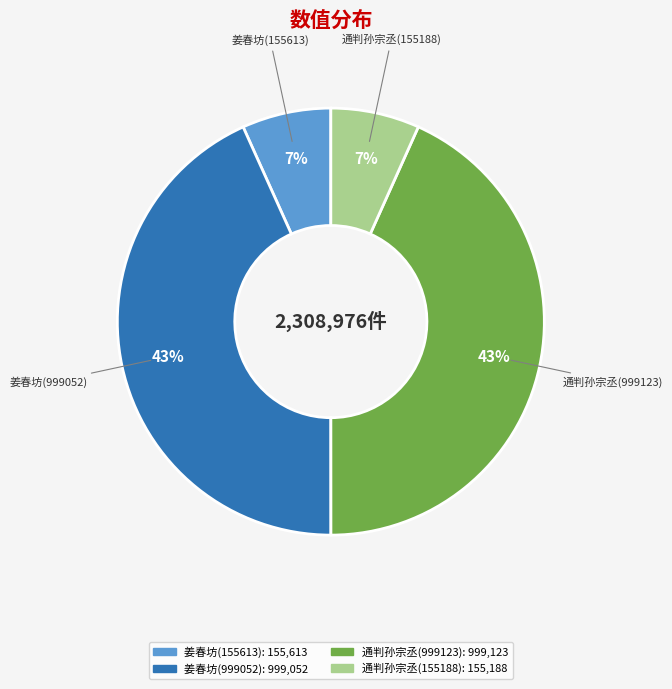

Does any single category account for the majority?

No